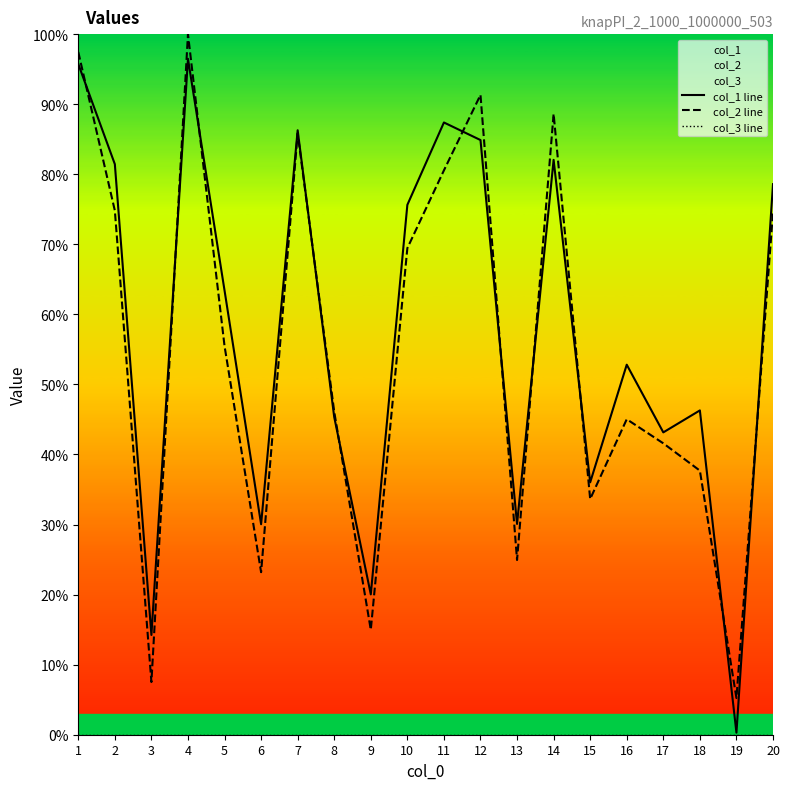

At which category does col_1 line reach its first local peak?

4